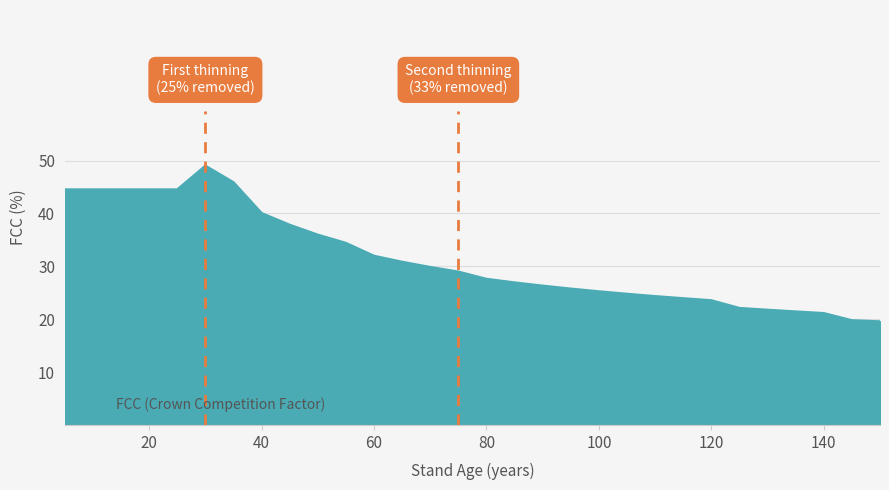

What is the greatest value displayed?

49.1